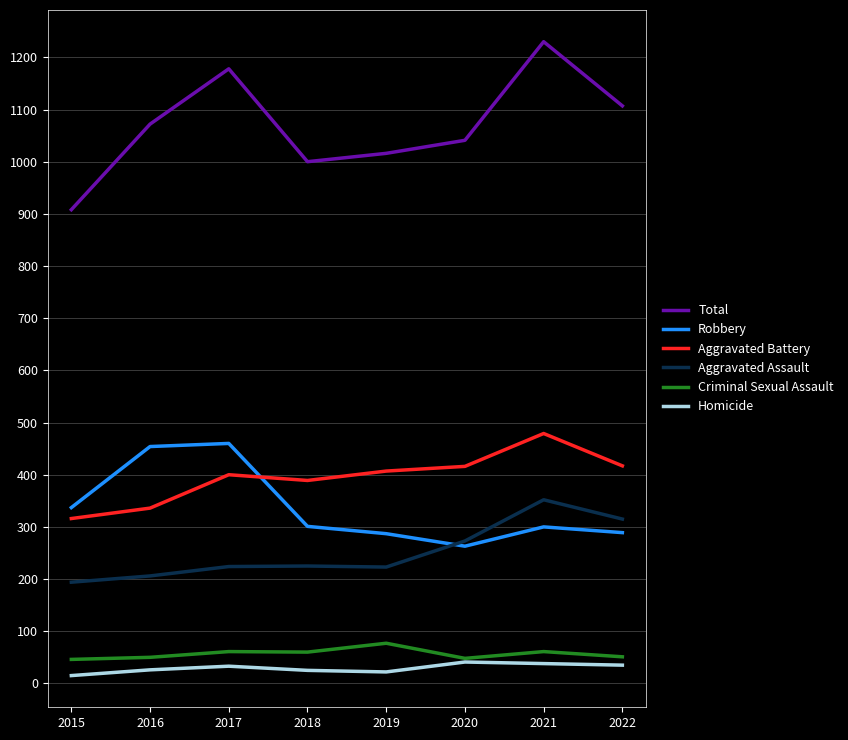

True or false: Homicide and Robbery cross at least once.

False